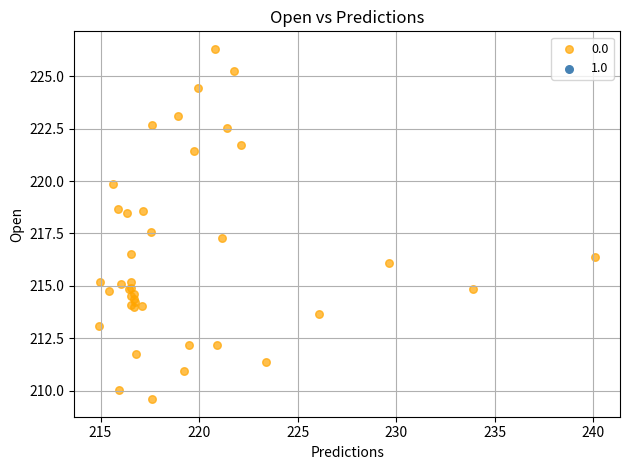

What Y value in the scatter plot is closest to 217?

217.3